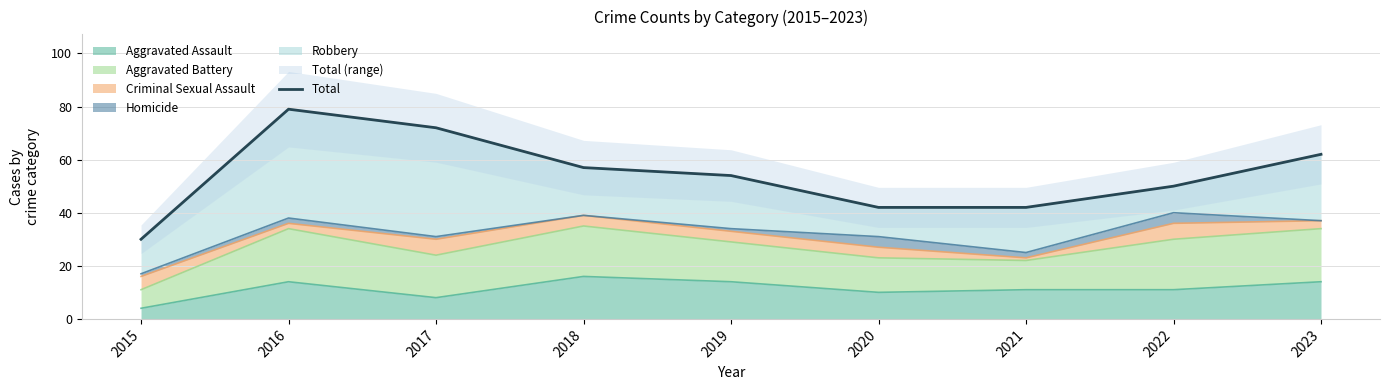

What is the sum of the values at 2015 and 2018?

87